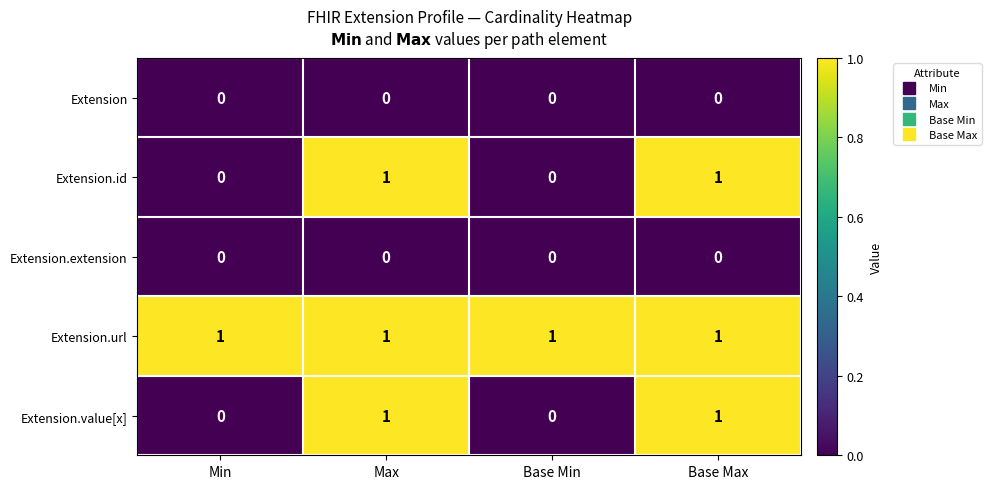

The Extension.extension series shows 0 at Max. True or false?

True